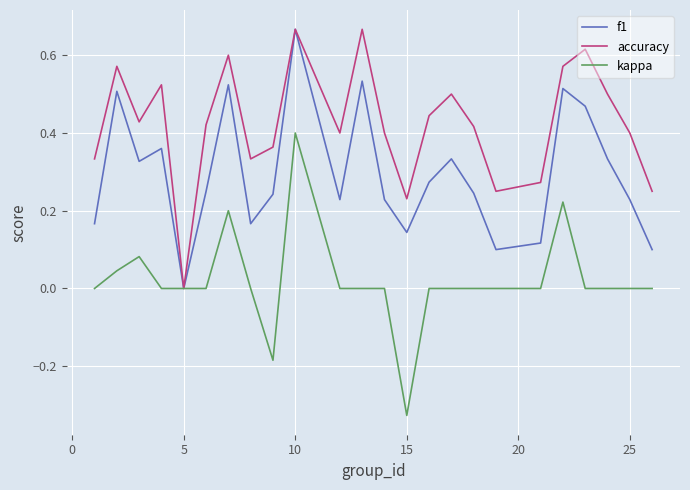

List the series in order of their overall mean, highest first.

accuracy, f1, kappa